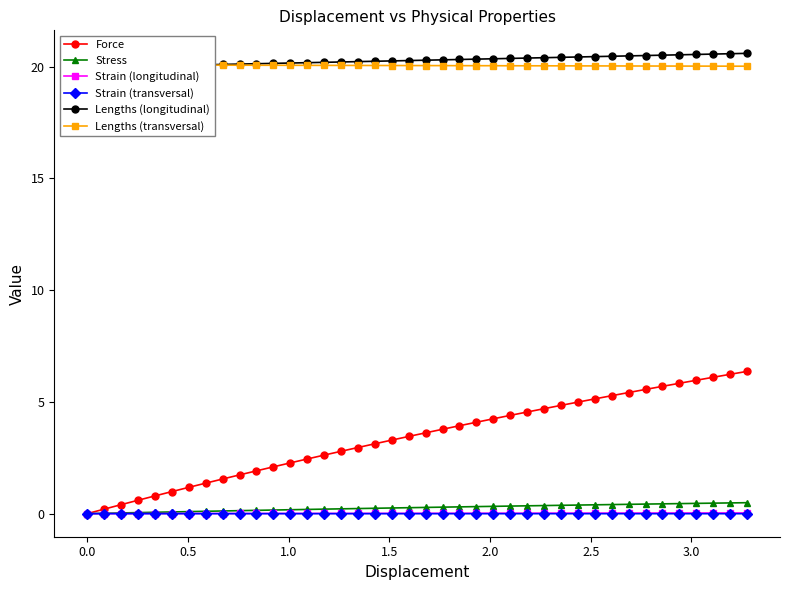

How many lines are shown in the chart?

6